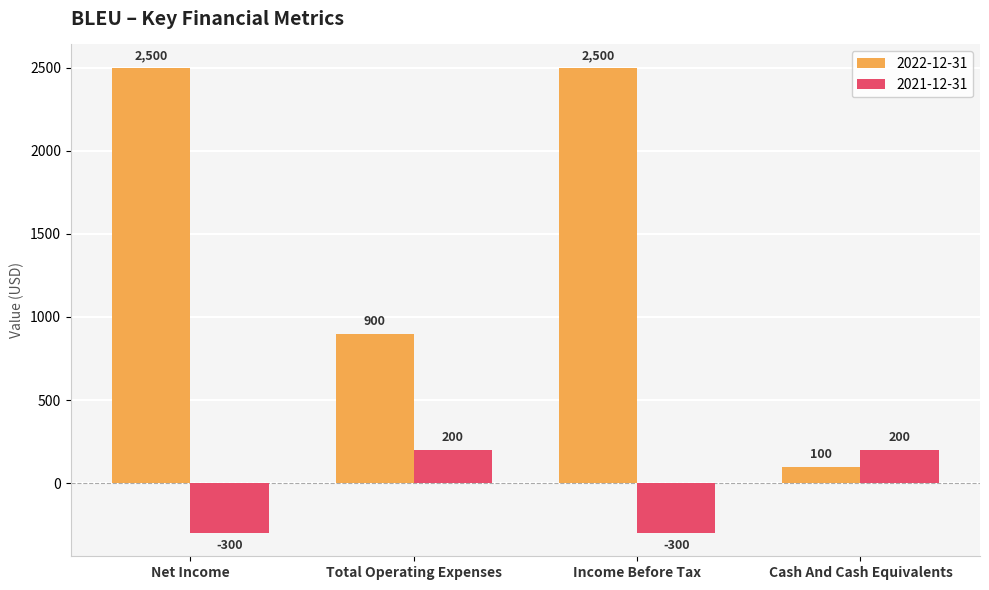

Which series changed the most between Income Before Tax and Cash And Cash Equivalents?

2022-12-31